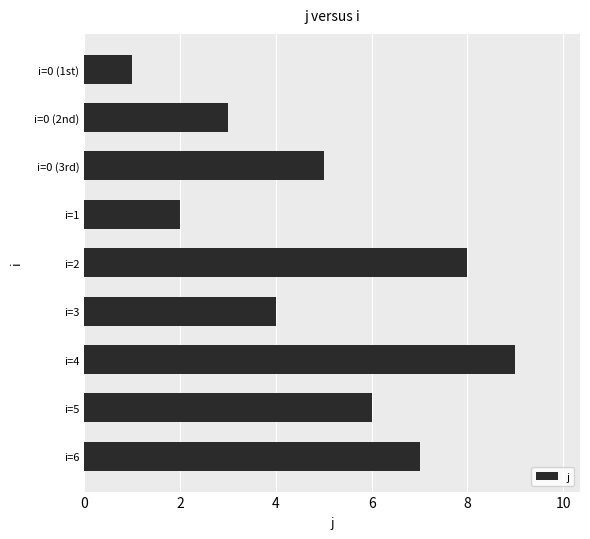

What is the label of the 3rd bar from the bottom?

i=4